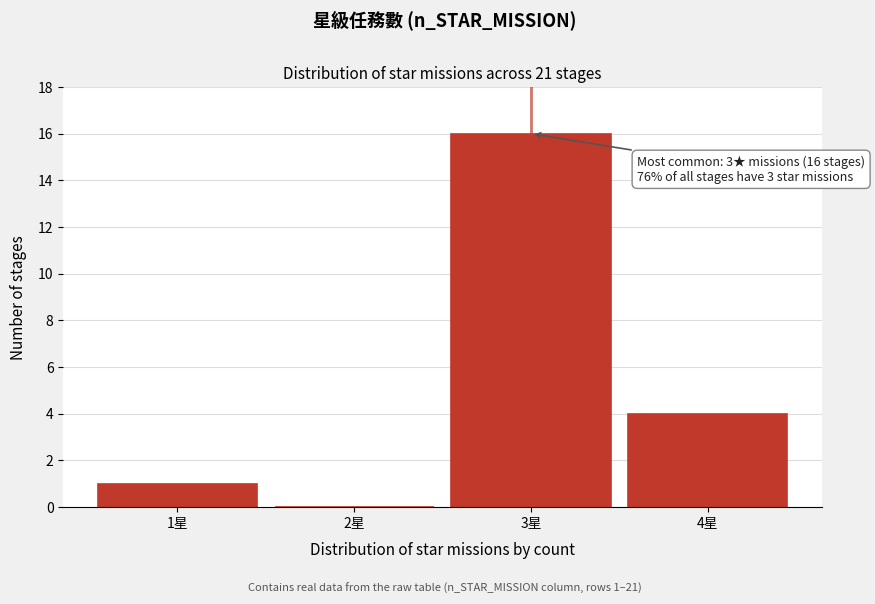

Over which range of the x-axis is the bar tallest?

2.5 to 3.5